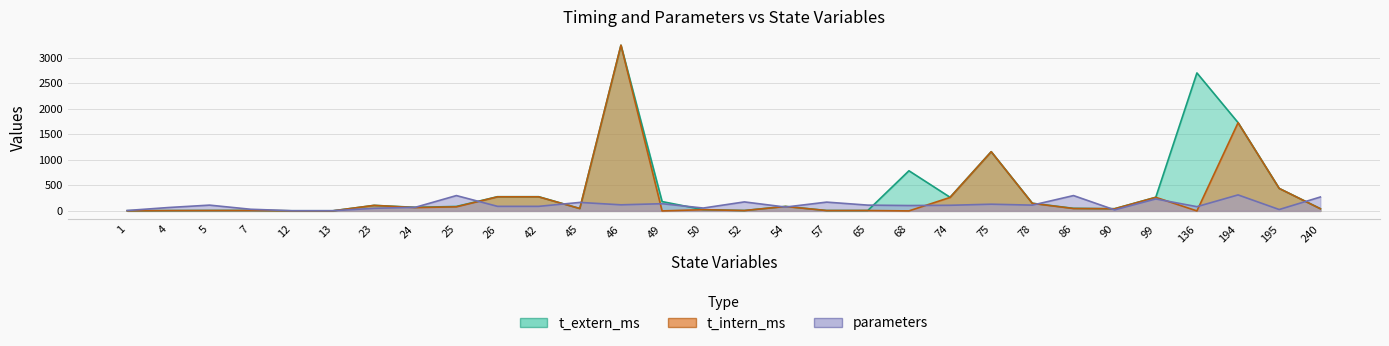

What is the difference between the maximum and minimum values in the parameters series?

309.0